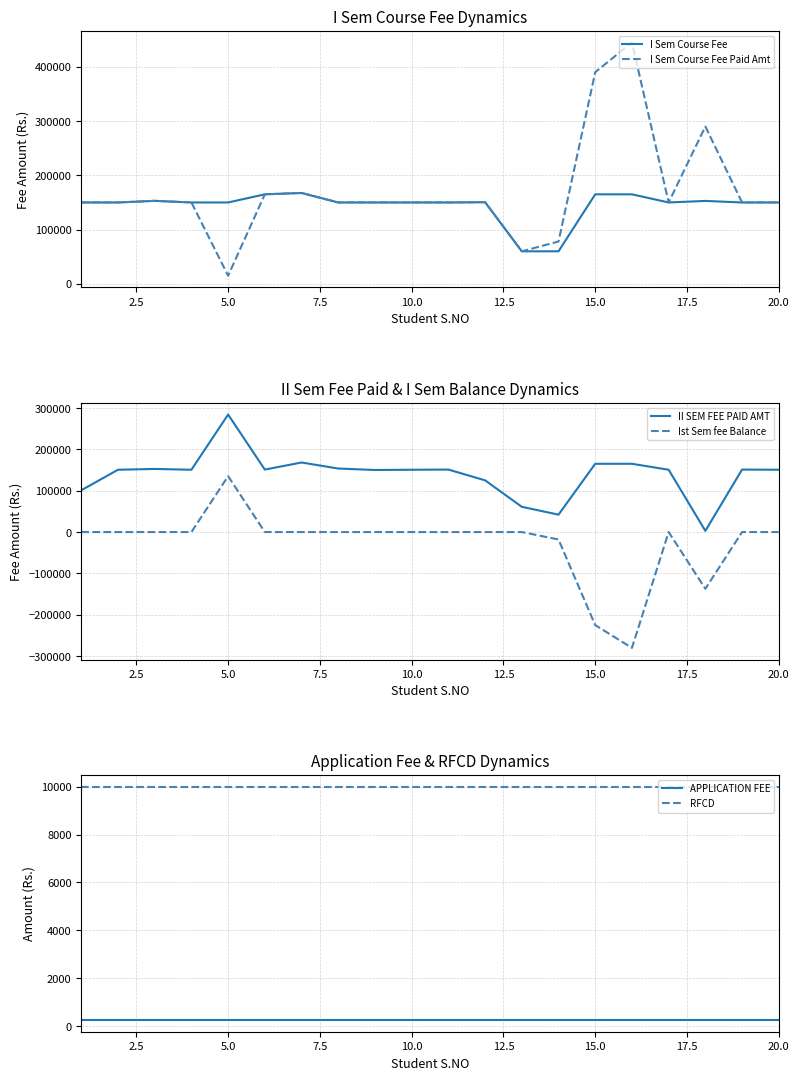

Reading right to left, transcribe all the data shown in this chart.

I Sem Course Fee: 150000	150000	152850	150000	165000	165000	60000	60000	150500	150000	150000	150000	150000	167500	165000	150000	150000	153000	150000	150000
I Sem Course Fee Paid Amt: 150000	150000	289980	150000	445000	390000	78000	60000	150500	150000	150000	150000	150000	167500	165000	15000	150000	153000	150000	150000
II SEM FEE PAID AMT: 150585	151000	2870	150585	165000	165000	42000	61000	125000	151000	150585	150000	153500	168085	151000	283980	150585	152500	150585	101000
Ist Sem fee Balance: 0	0	-137130	0	-280000	-225000	-18000	0	0	0	0	0	0	0	0	135000	0	0	0	0
APPLICATION FEE: 250	250	250	250	250	250	250	250	250	250	250	250	250	250	250	250	250	250	250	250
RFCD: 10000	10000	10000	10000	10000	10000	10000	10000	10000	10000	10000	10000	10000	10000	10000	10000	10000	10000	10000	10000